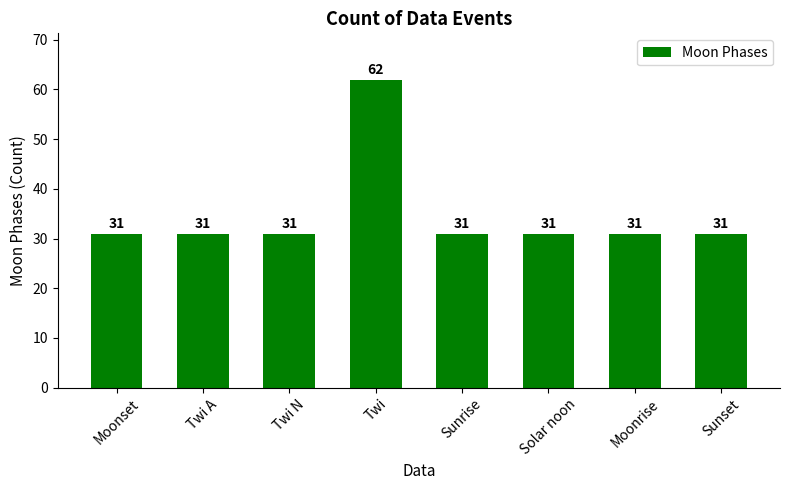

At which category does the chart reach its peak across all series?

Twi